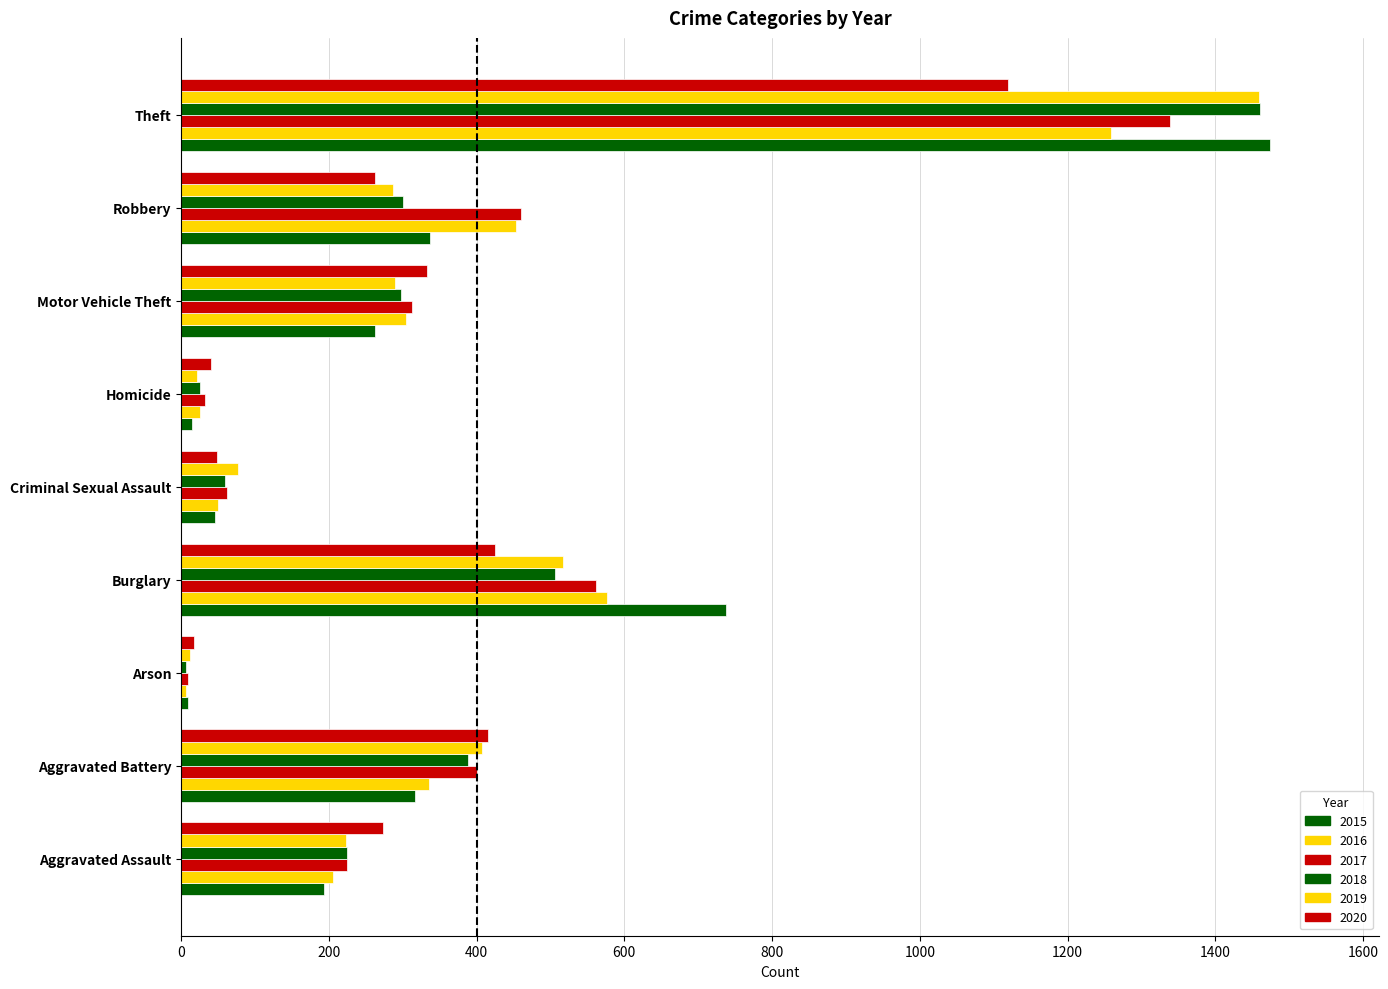

What is the difference between the second highest and minimum values in the 2017 series?

552